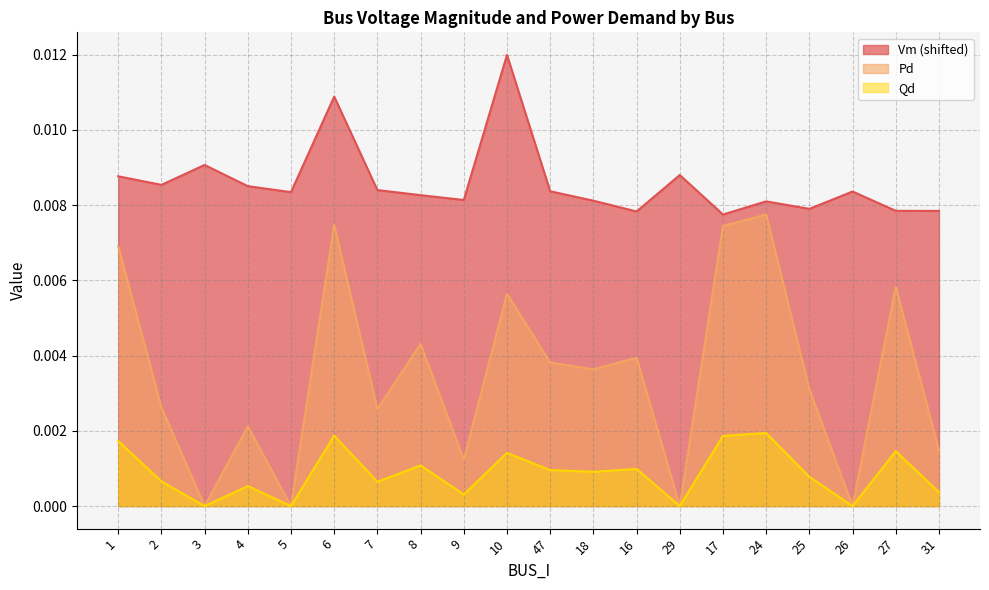

True or false: Pd has a value of 0.0 at 7.

True